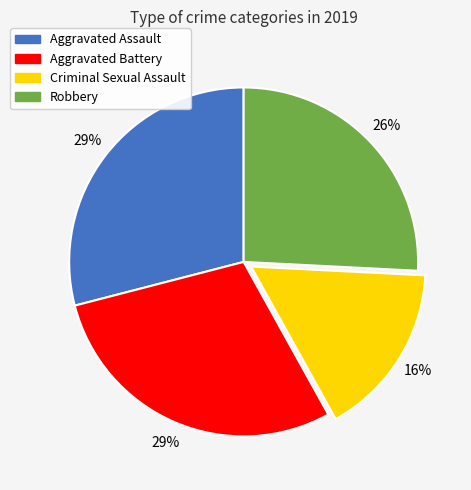

What is the smallest slice in the pie chart?

Criminal Sexual Assault